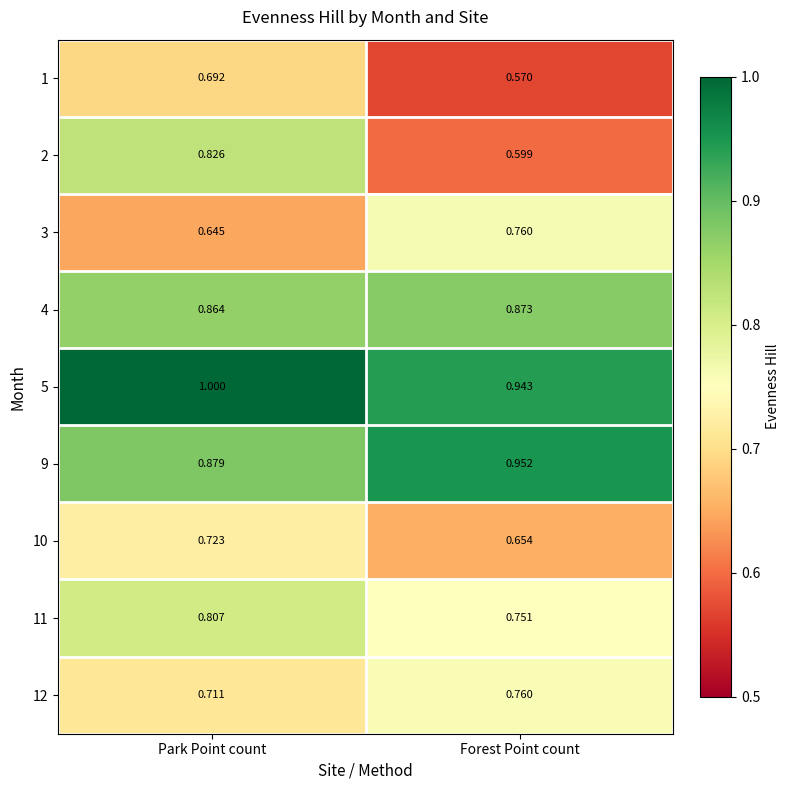

What is the total value across all series at Forest Point count?

6.9